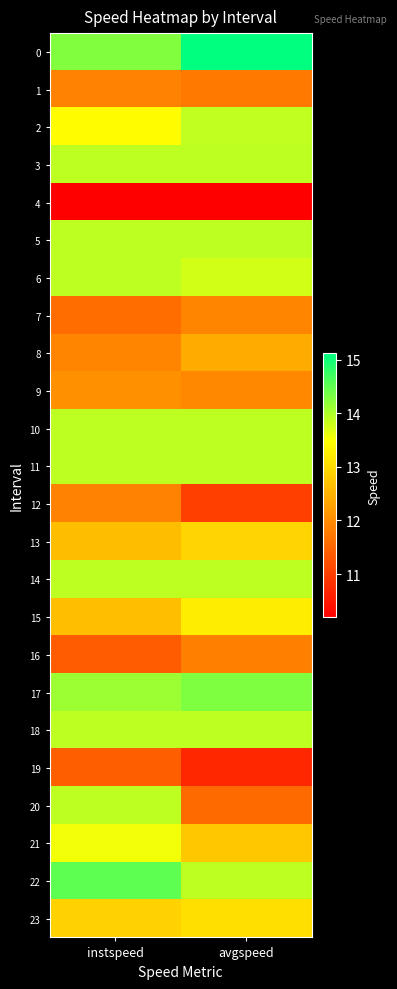

At which category is the sum across all series the highest?

instspeed